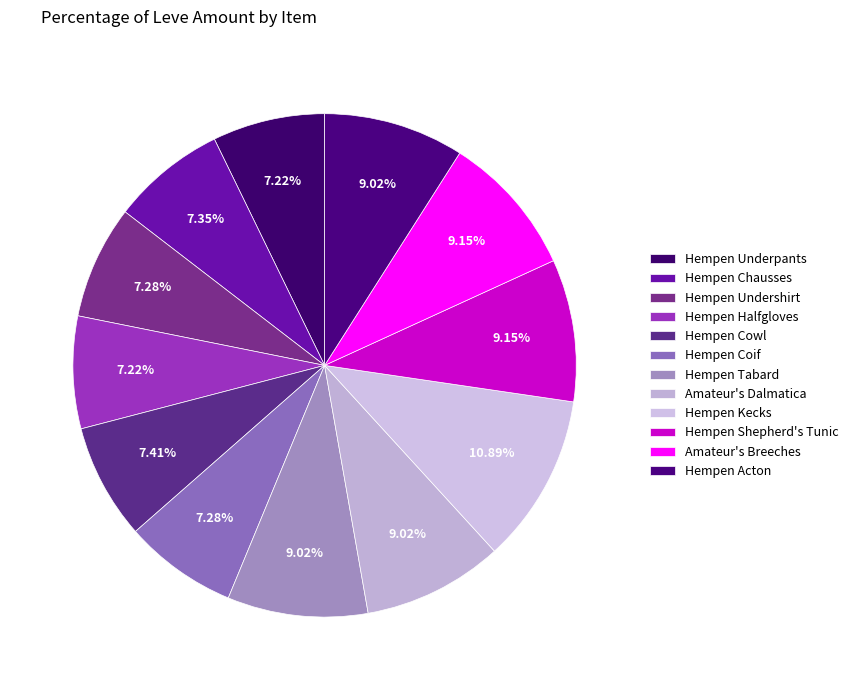

Which slice is the smallest?

Hempen Underpants